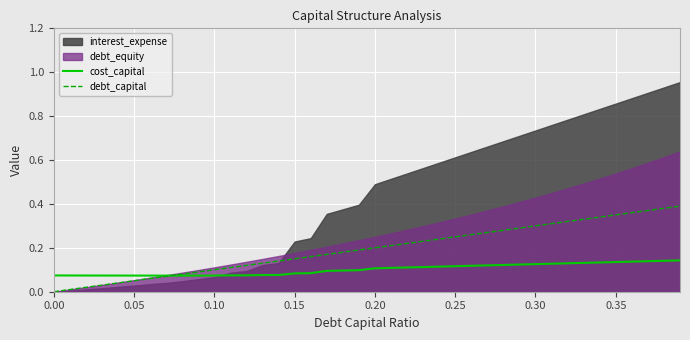

Is it true that debt_capital equals 0.1 at 24?

False